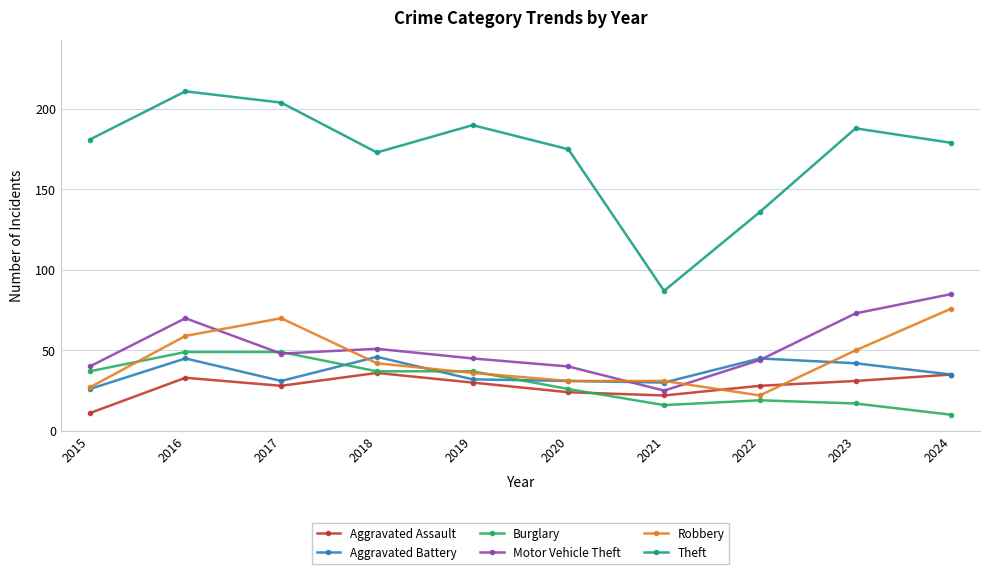

What are all the series names shown in the legend?

Aggravated Assault, Aggravated Battery, Burglary, Motor Vehicle Theft, Robbery, Theft